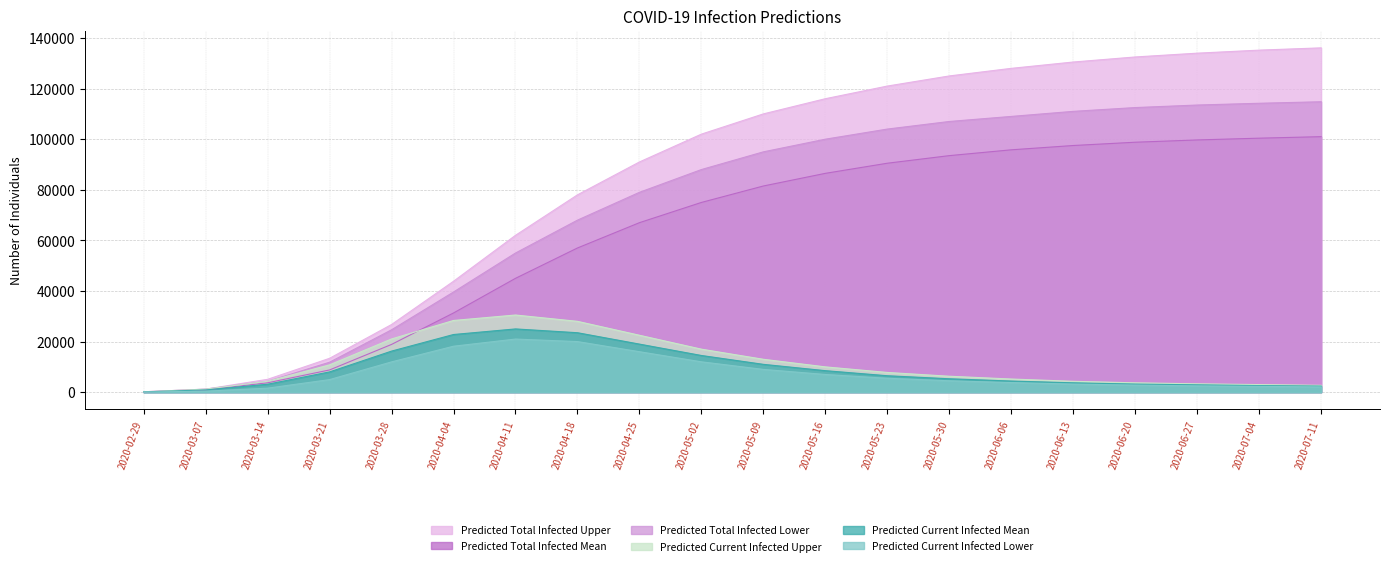

True or false: predicted_total_infected_lower and predicted_current_infected_mean cross at least once.

False